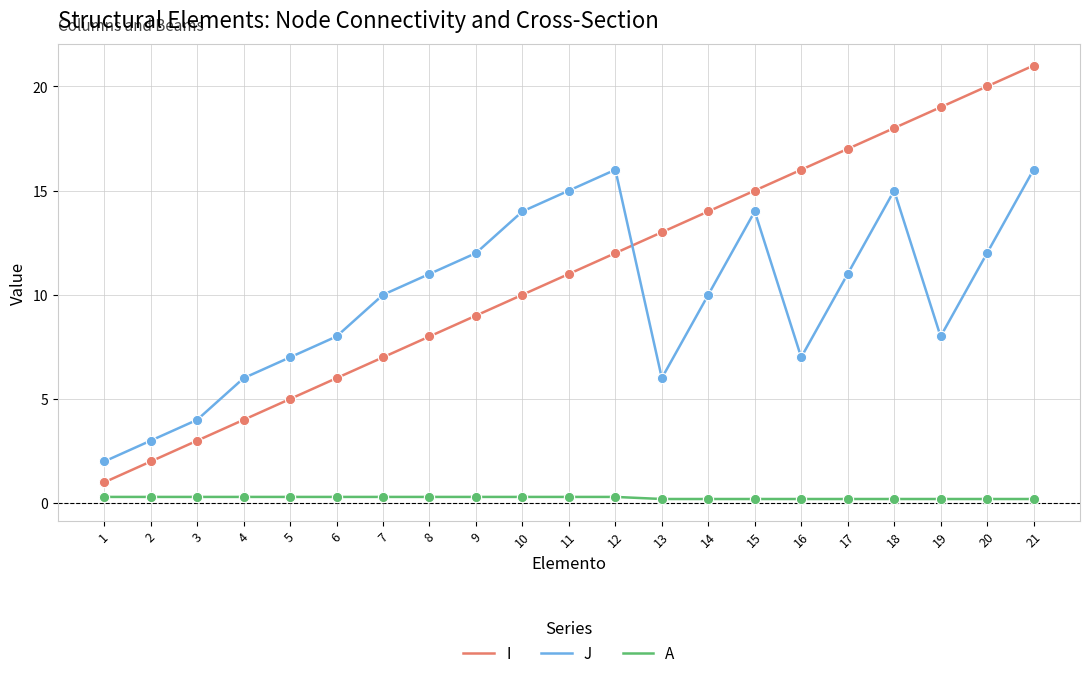

At which category is the sum across all series the highest?

21